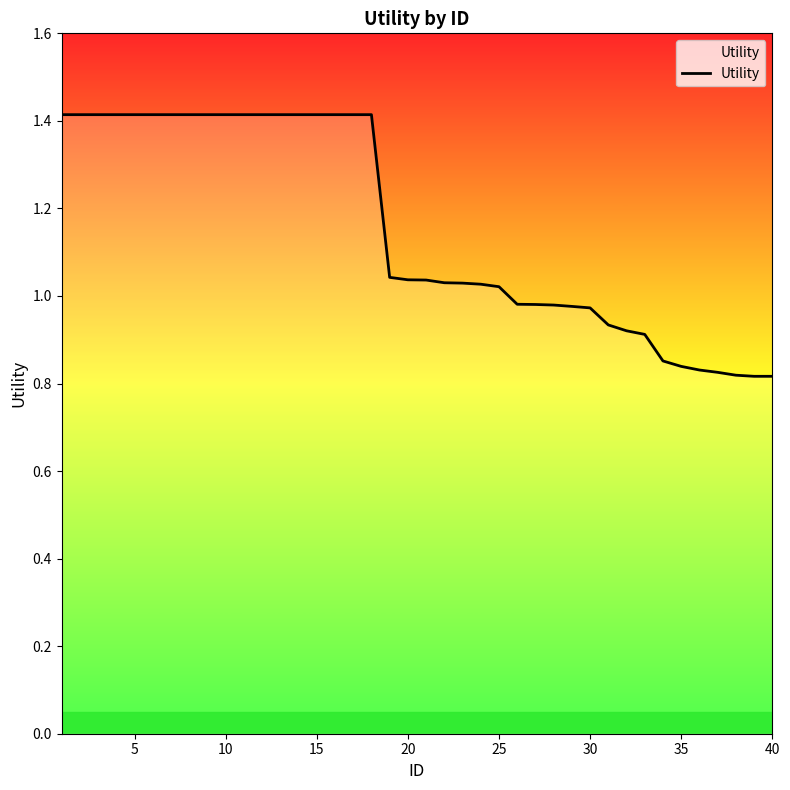

What is the maximum value shown in the chart?

1.4